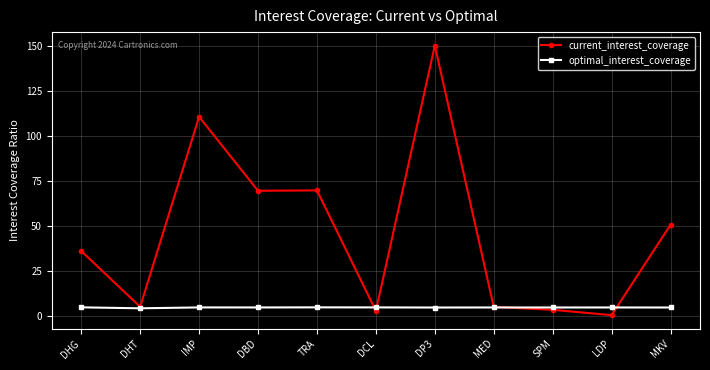

What is the label of the 5th point from the left?

TRA